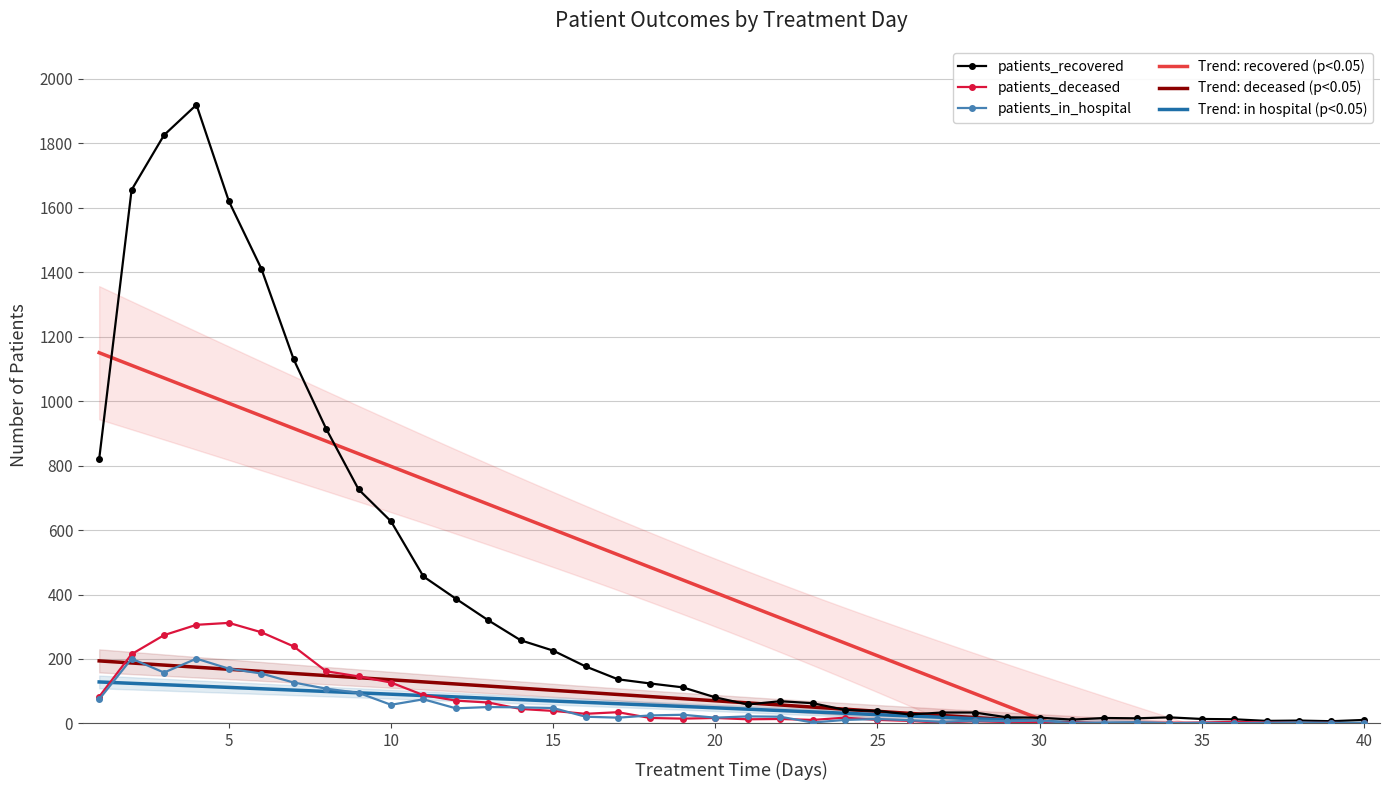

Is it true that patients_in_hospital equals 9 at 28?

True